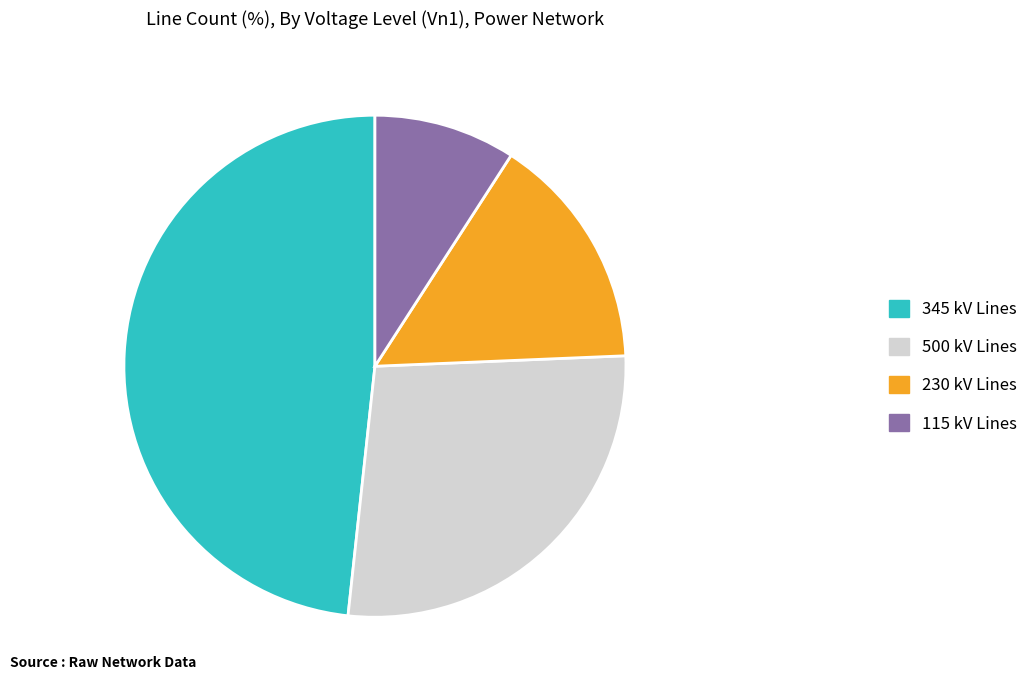

Count the number of slices in the pie.

4